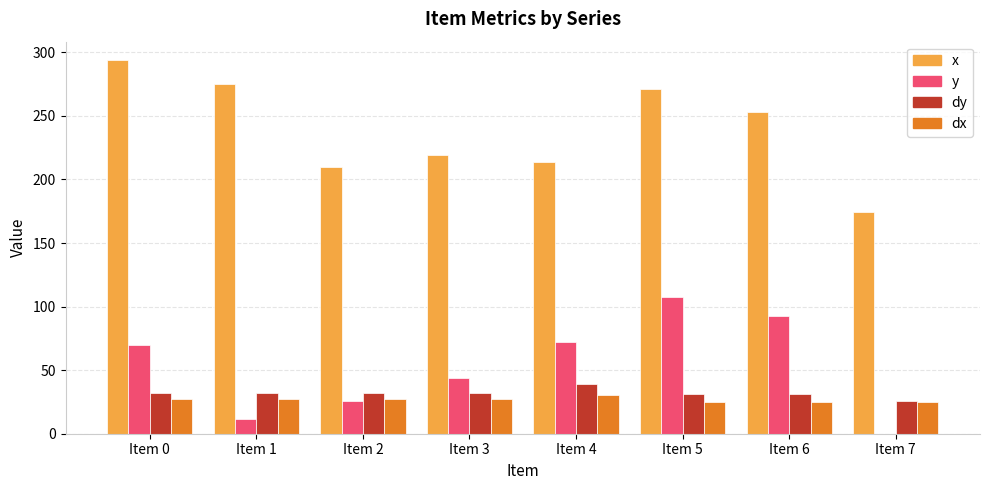

Which series has the widest spread of values?

x